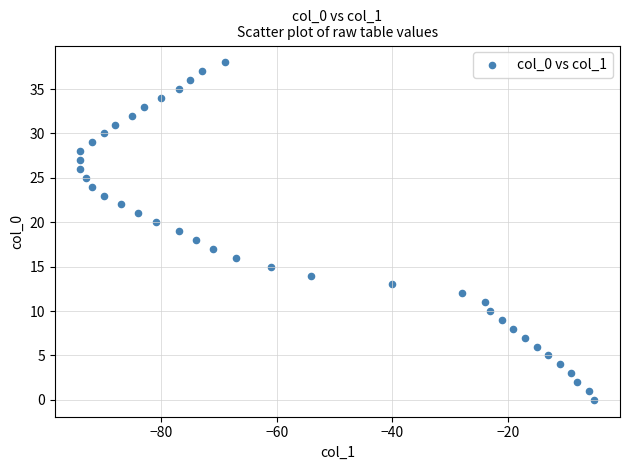

What is the range of X values (max minus min)?

89